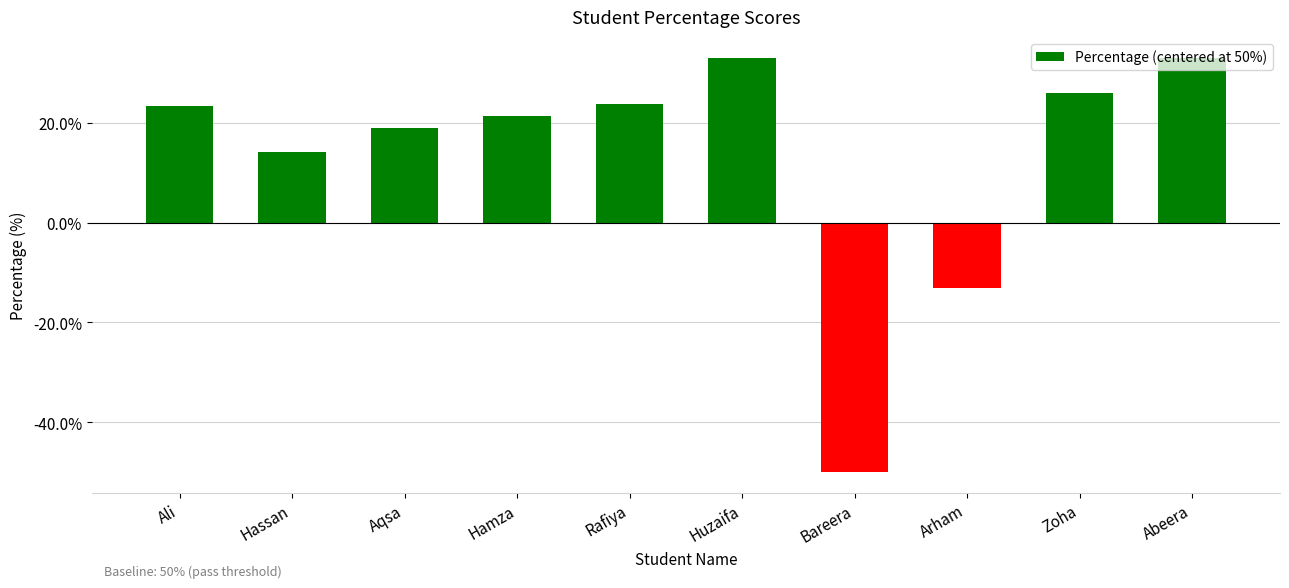

What is the change in value from Hamza to Zoha?

+4.6